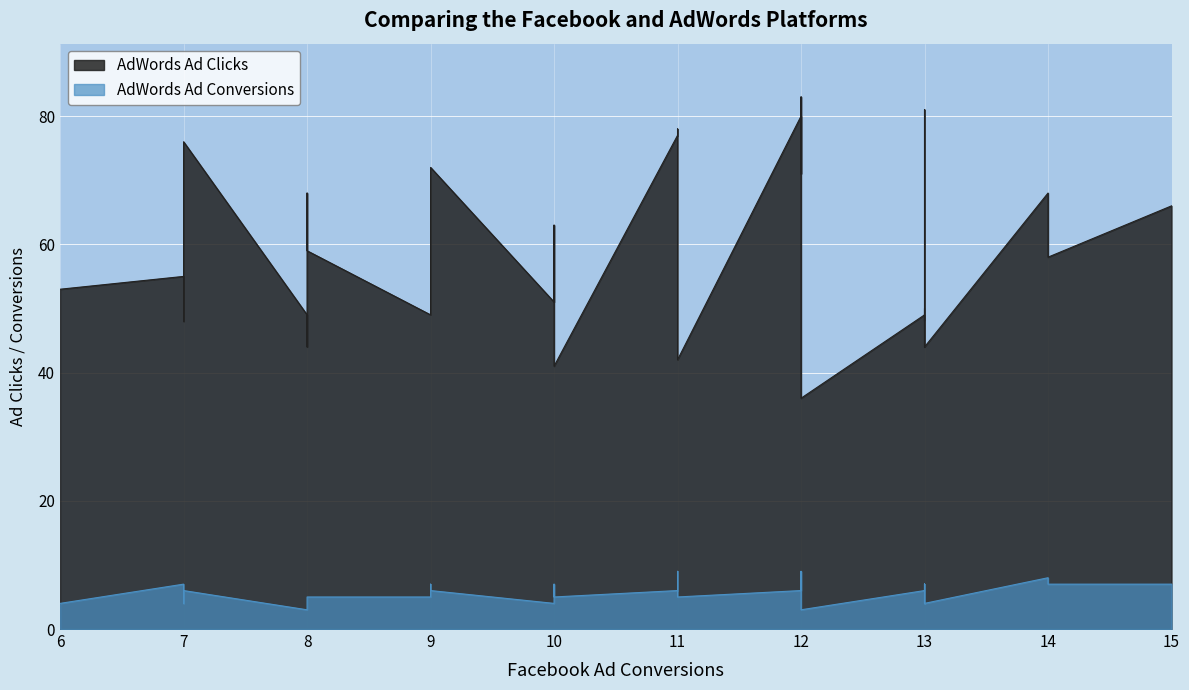

Reading right to left, transcribe all the data shown in this chart.

AdWords Ad Clicks: 44	48	58	69	78	49	41	76	72	50	42	78	44	77	53	50	80	63	43	49	81	68	49	52	48	36	78	83	68	58	48	82	69	66	51	55	49	44	71	59
AdWords Ad Conversions: 4	4	7	7	9	5	5	6	6	4	5	8	7	6	4	7	6	7	4	3	7	4	6	5	6	3	9	7	8	7	5	9	4	7	4	7	5	4	6	5